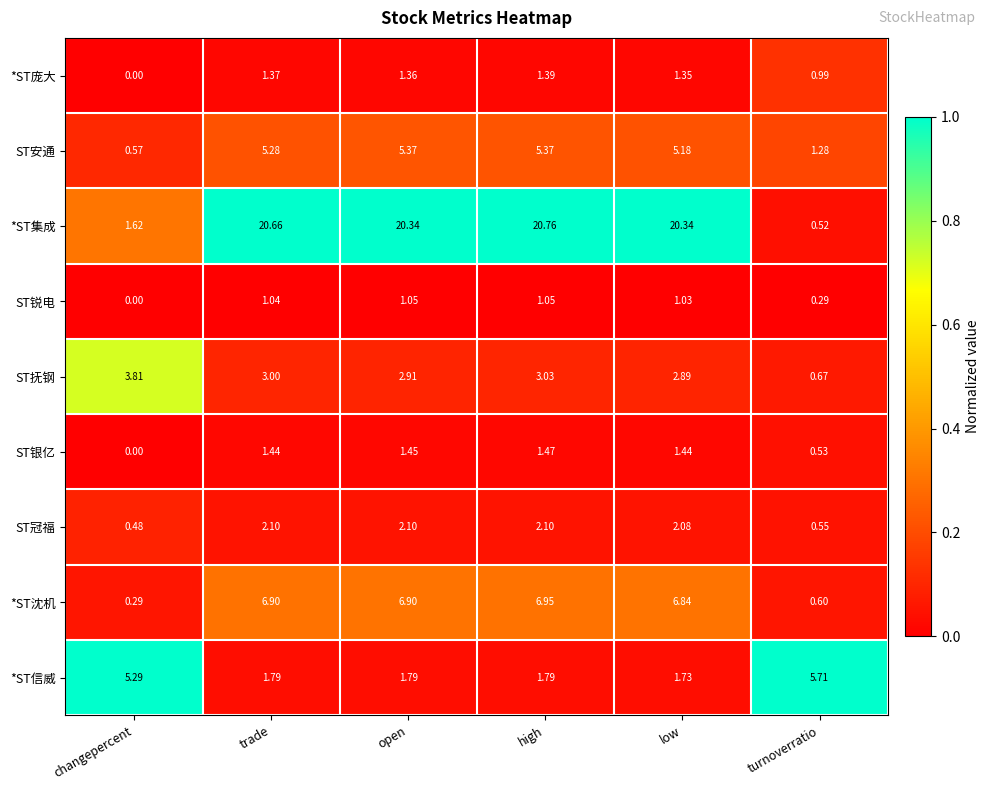

At which label does *ST沈机 first exceed 6?

trade